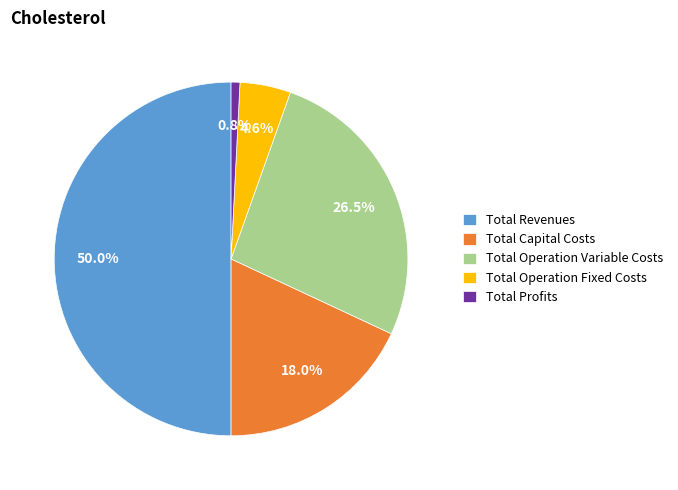

True or false: Total Operation Variable Costs accounts for 40% of the total.

False